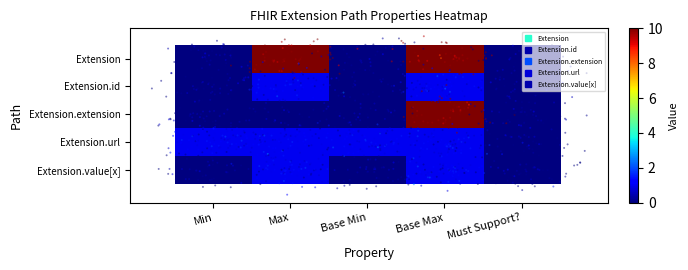

How many data points does each series have?

5